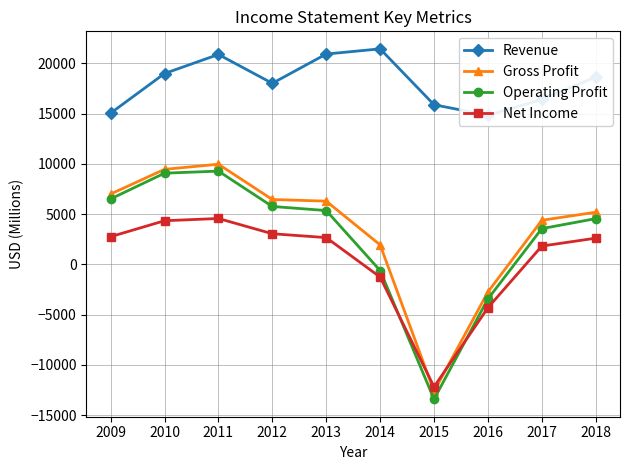

What is the sum of all Net Income values?

3985